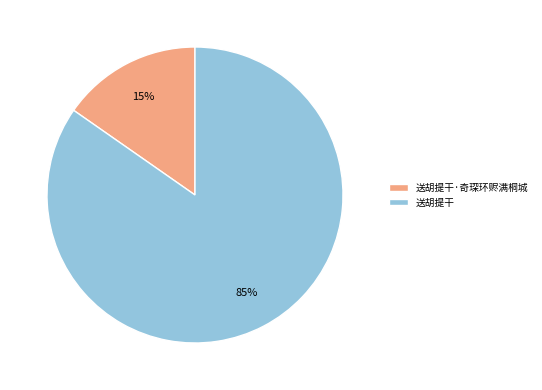

Is the sum of 送胡提干 and 送胡提干·奇琛环赆满桐城 greater than half?

Yes